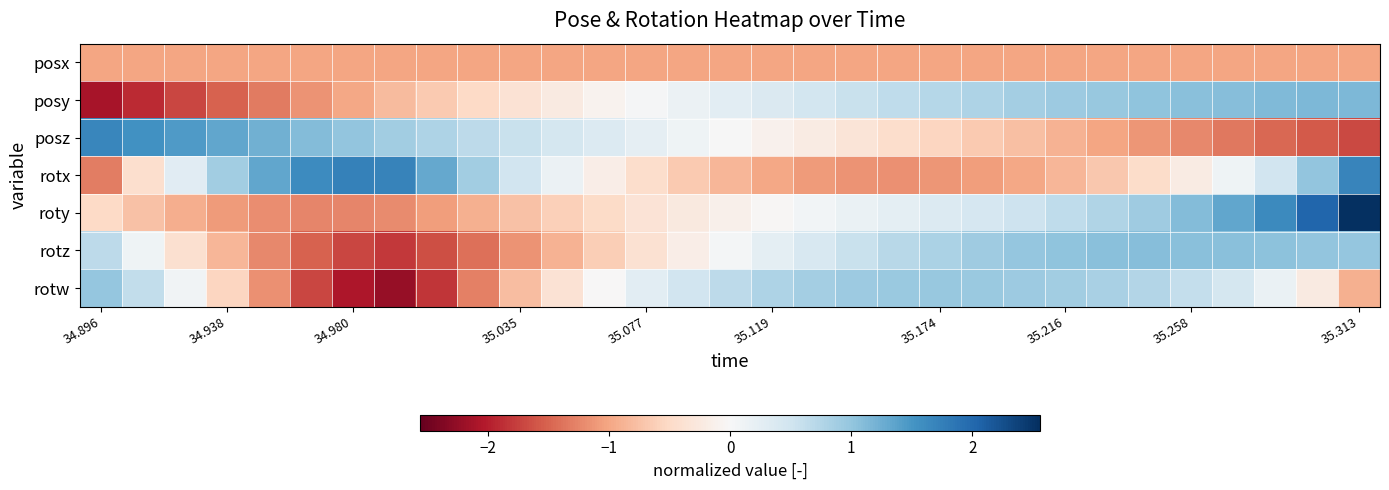

At how many categories does at least one series exceed -1?

31